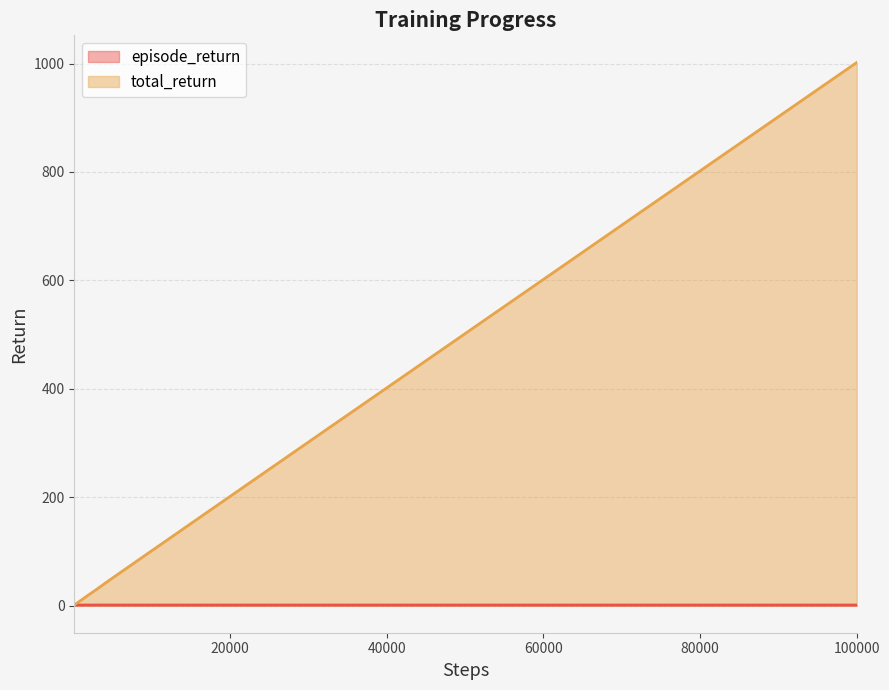

Is the value of episode_return at 50000 greater than the value of total_return at 40000?

No